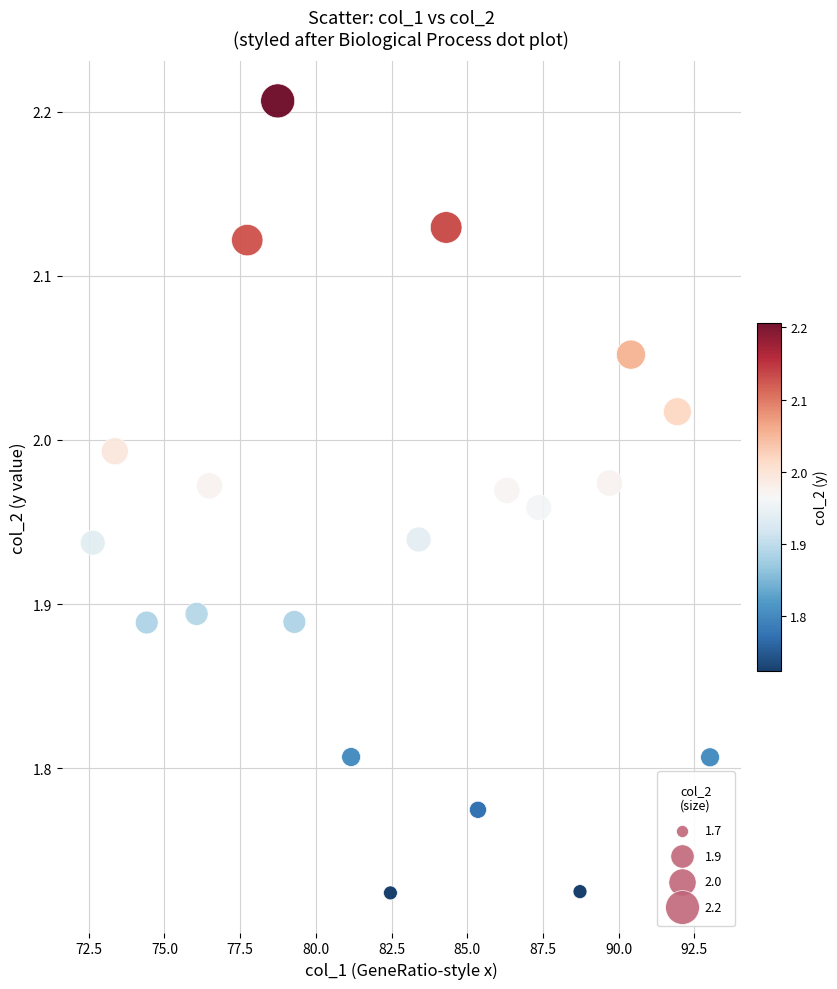

What is the range of X values (max minus min)?

20.4